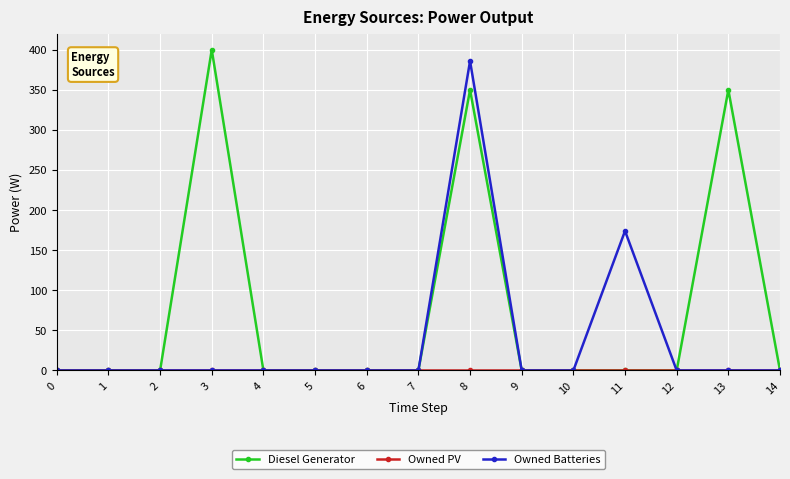

Does the chart display data point markers on the line(s)?

Yes